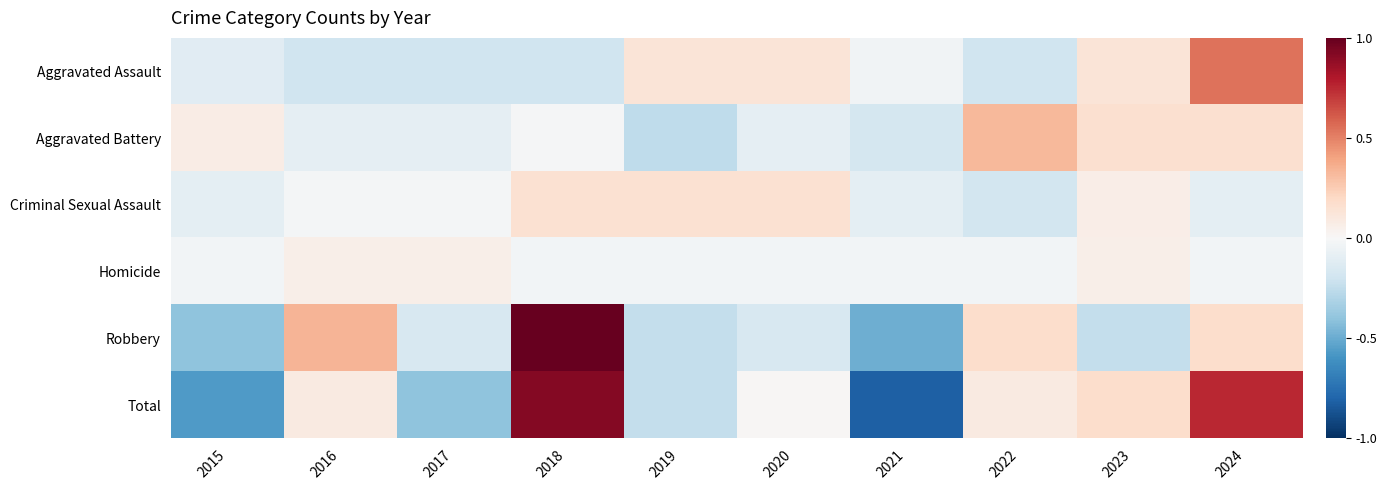

What is the greatest value displayed?

1.0